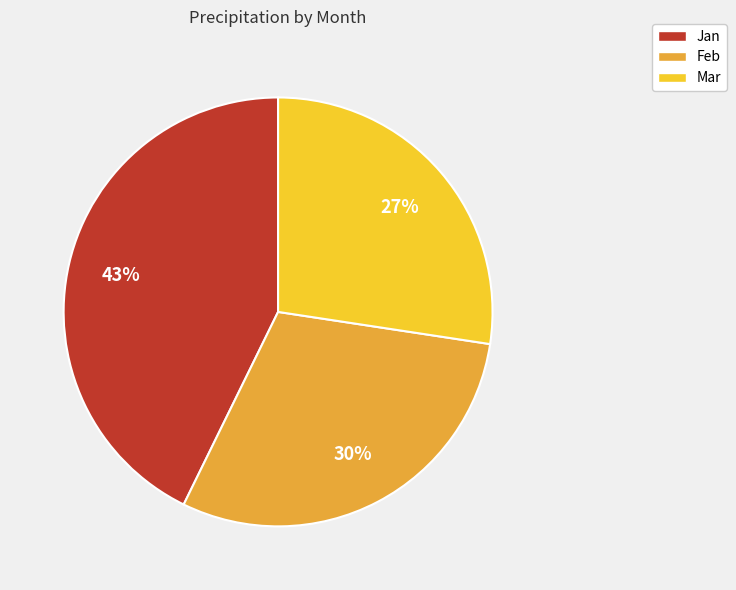

To the nearest percent, what is the combined percentage of Mar and Feb?

57%